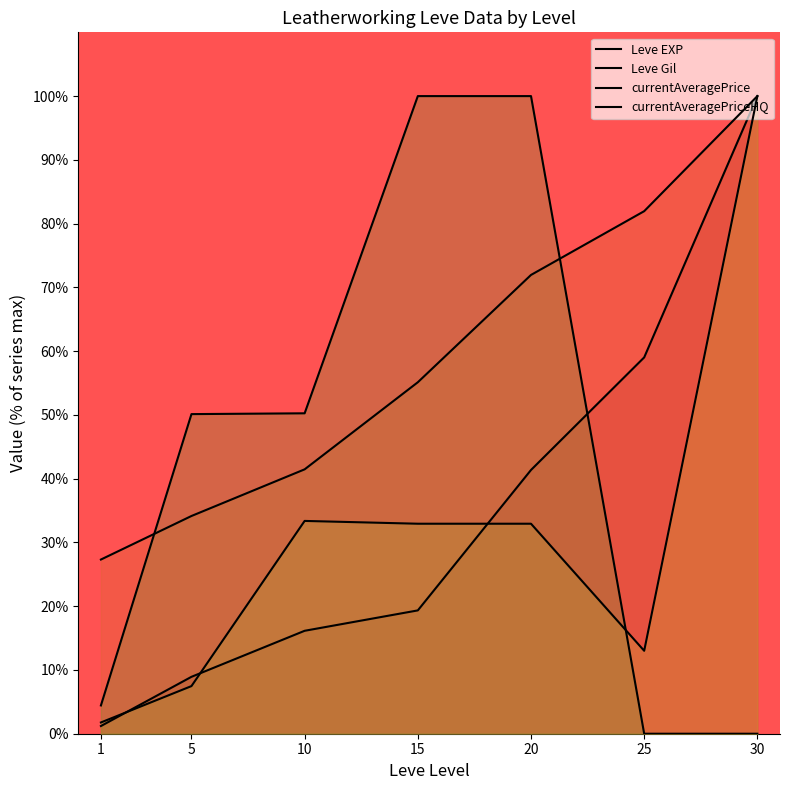

What value does the Leve Gil series have at 15?

55.1